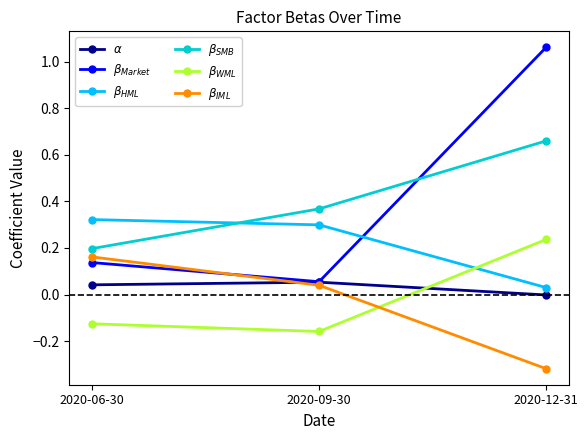

Rank the series at 2020-06-30 from lowest to highest value.

$\beta_{WML}$, $\alpha$, $\beta_{Market}$, $\beta_{IML}$, $\beta_{SMB}$, $\beta_{HML}$